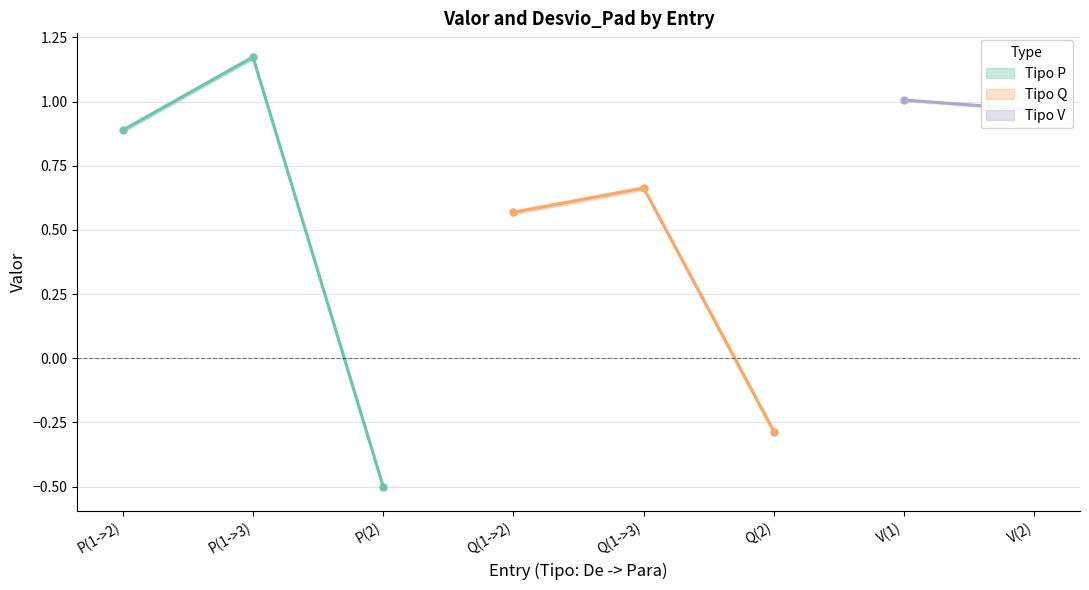

The value of Desvio_Pad at Q(1->3) is 0.0. True or false?

True